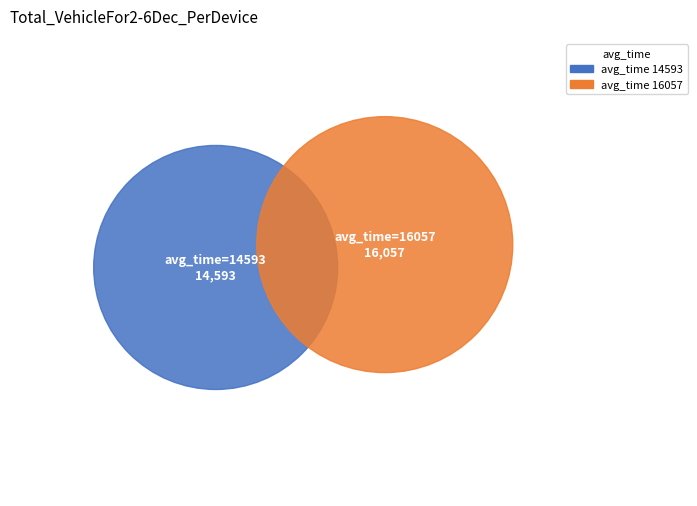

Between 14593 and 16057, which is larger?

16057